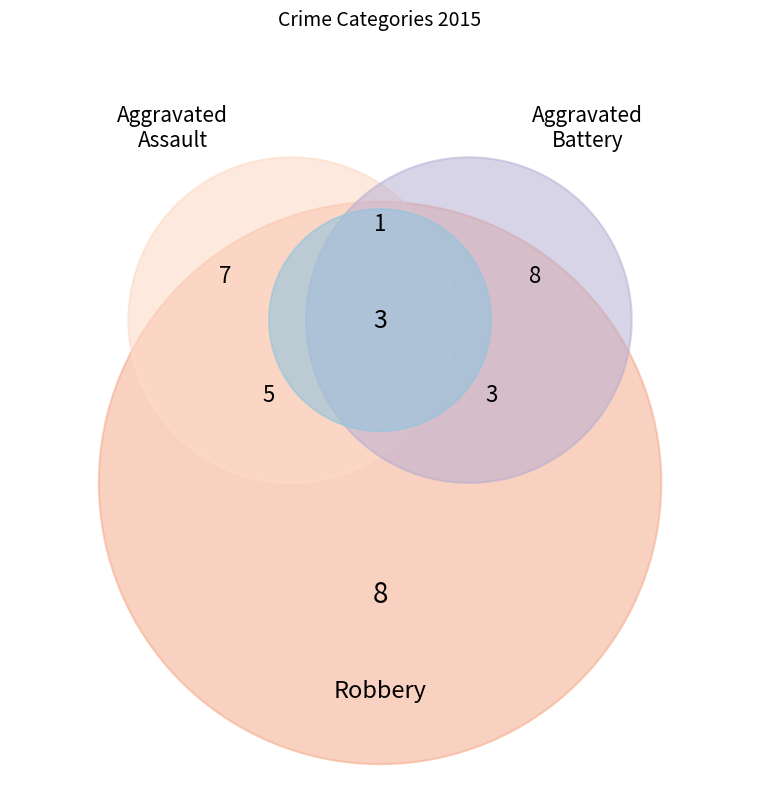

Between Aggravated Assault and Criminal Sexual Assault, which is larger?

Aggravated Assault